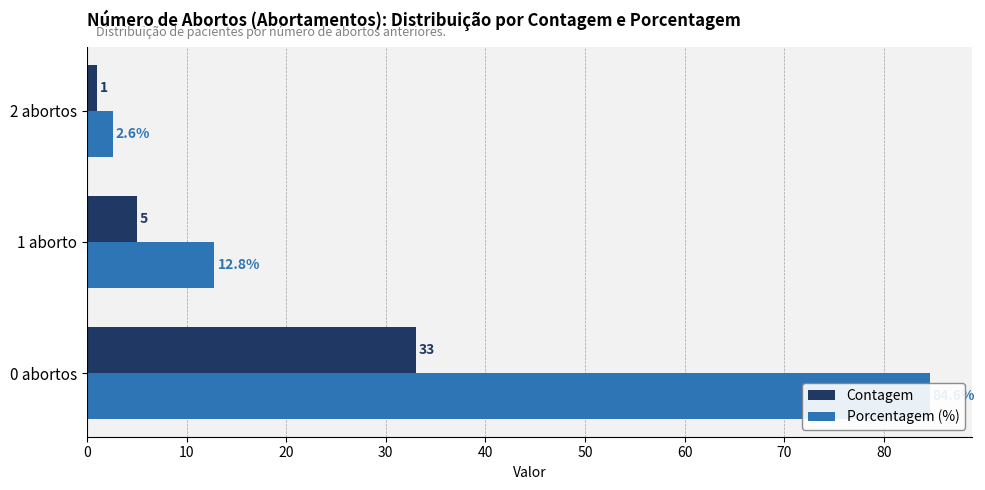

What is the average value of the Porcentagem (%) series?

33.3